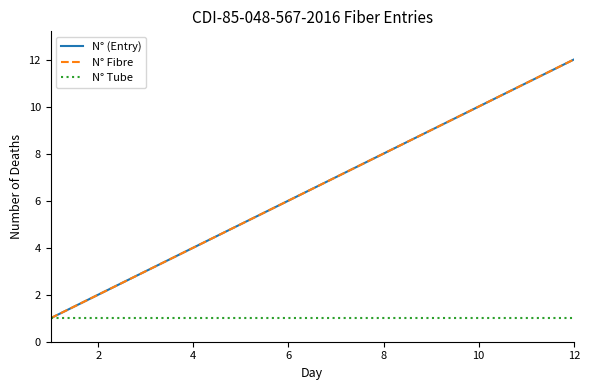

Does the chart display data point markers on the line(s)?

No